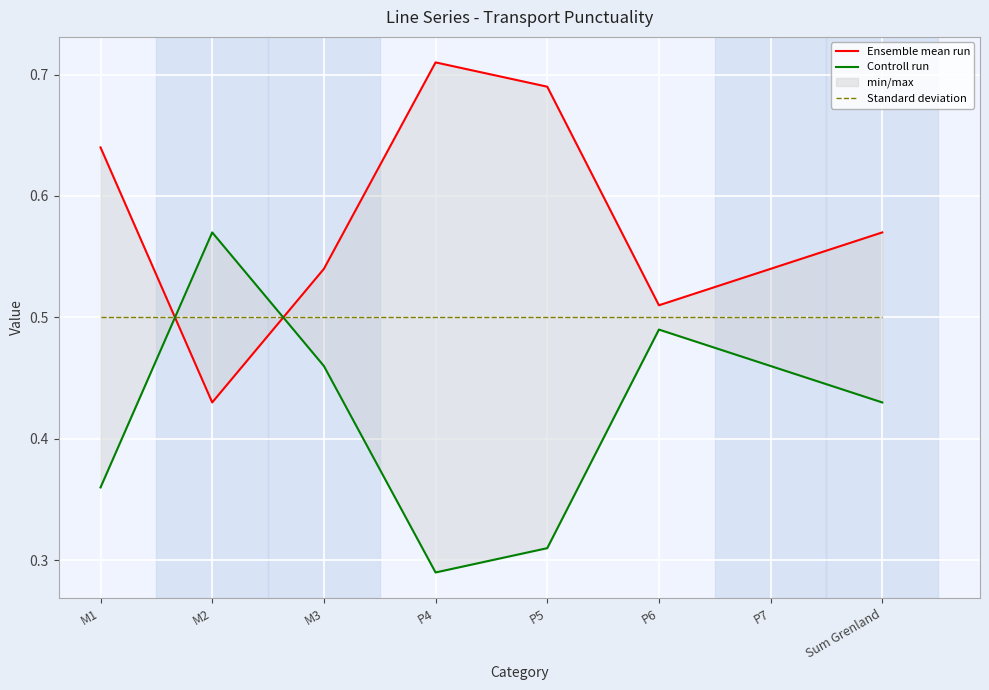

Is the value of Controll run at P7 greater than the value of Standard deviation at P5?

No